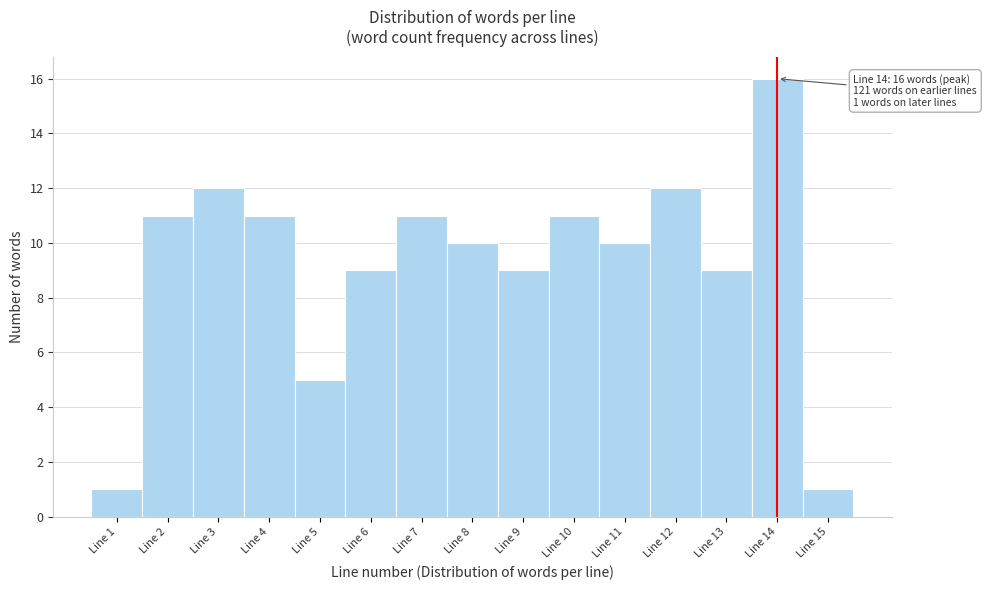

Over which range of the x-axis is the bar tallest?

13.5 to 14.5